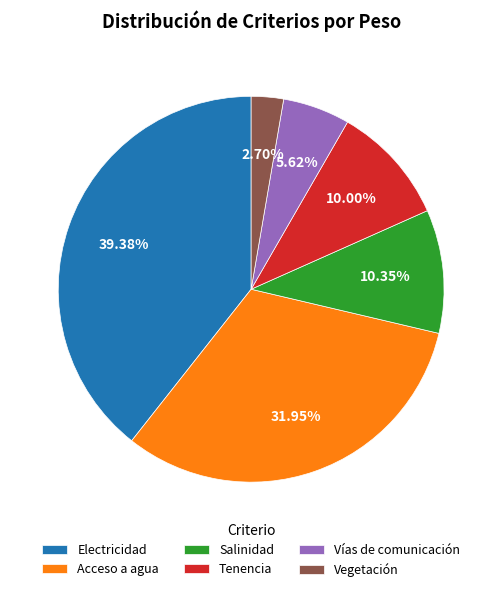

How much of the chart is everything except Electricidad?

60.6%